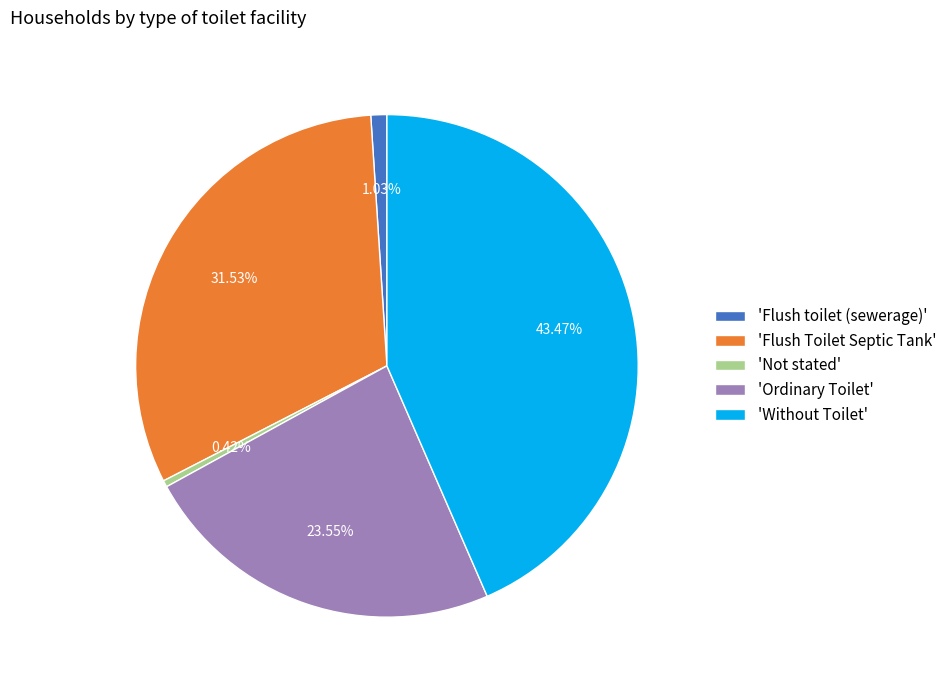

Rank the categories by value from highest to lowest.

'Without Toilet', 'Flush Toilet Septic Tank', 'Ordinary Toilet', 'Flush toilet (sewerage)', 'Not stated'